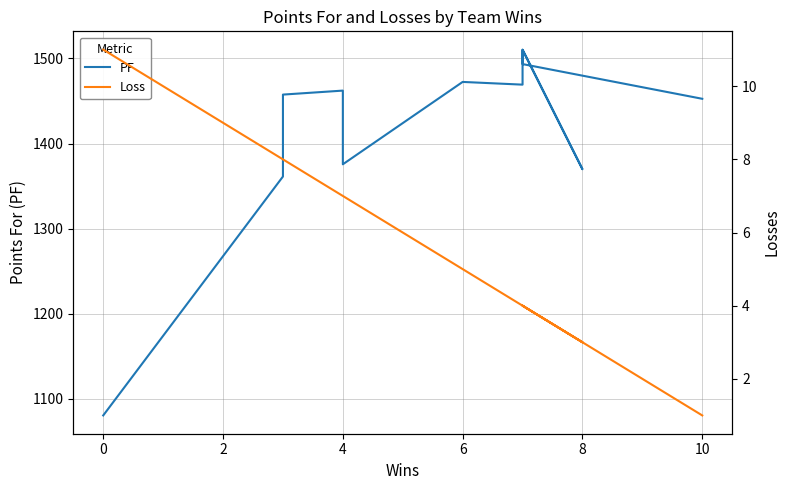

List the series in order of their peak value, lowest first.

Loss, PF